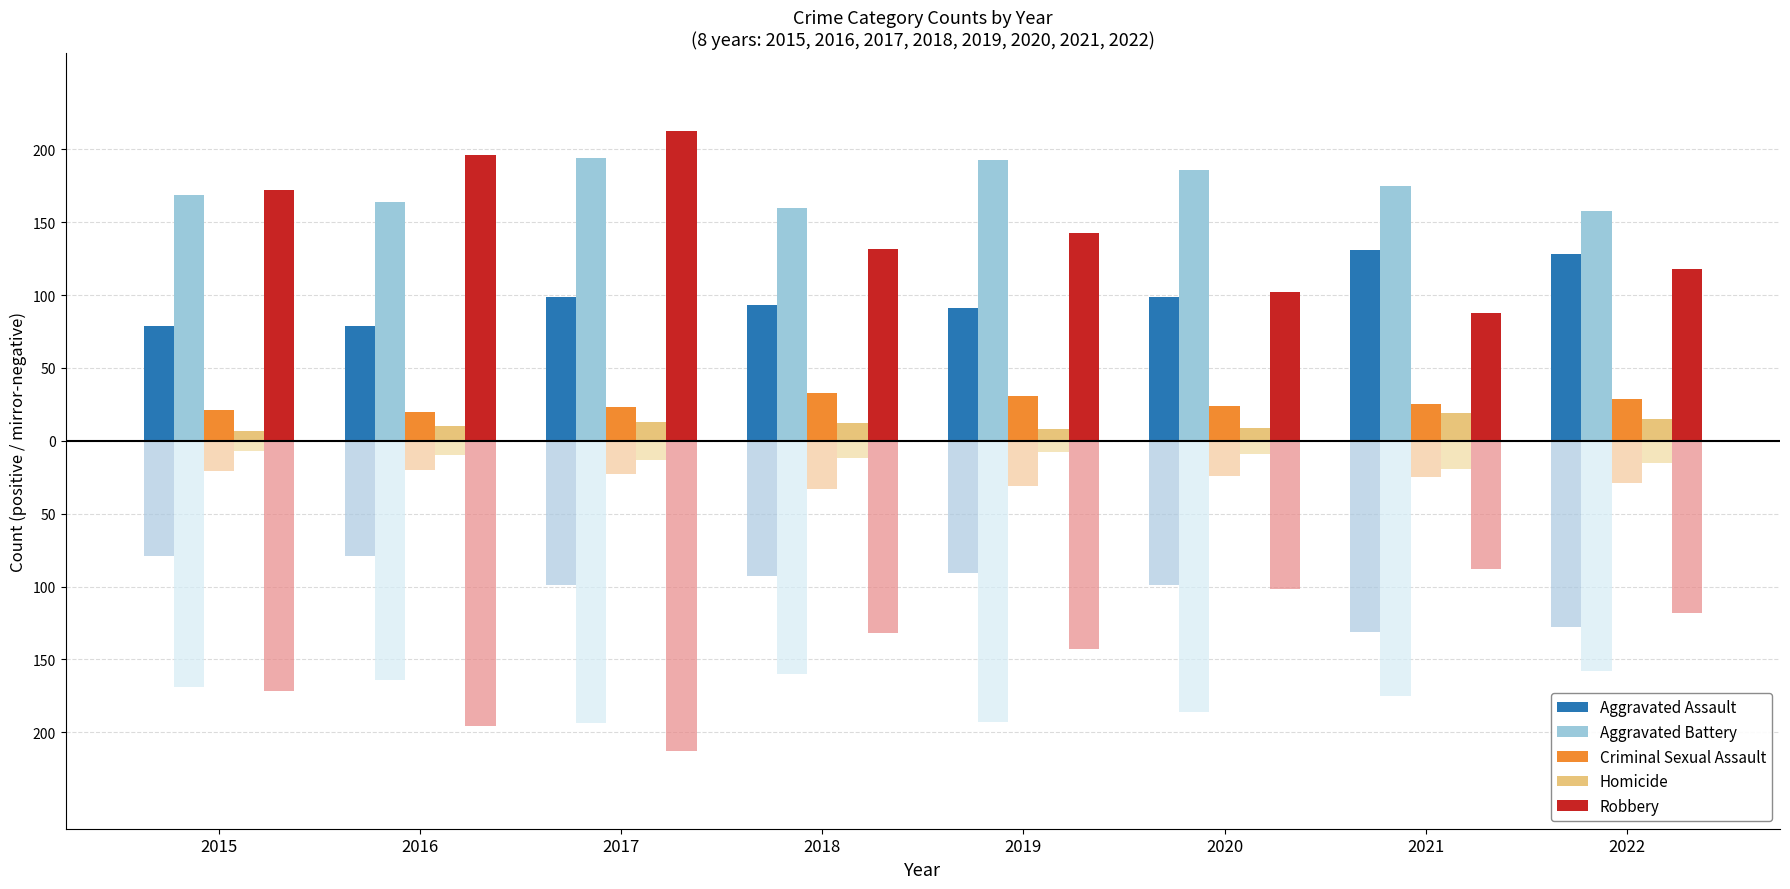

True or false: Aggravated Battery has a value of 333 at 2017.

False